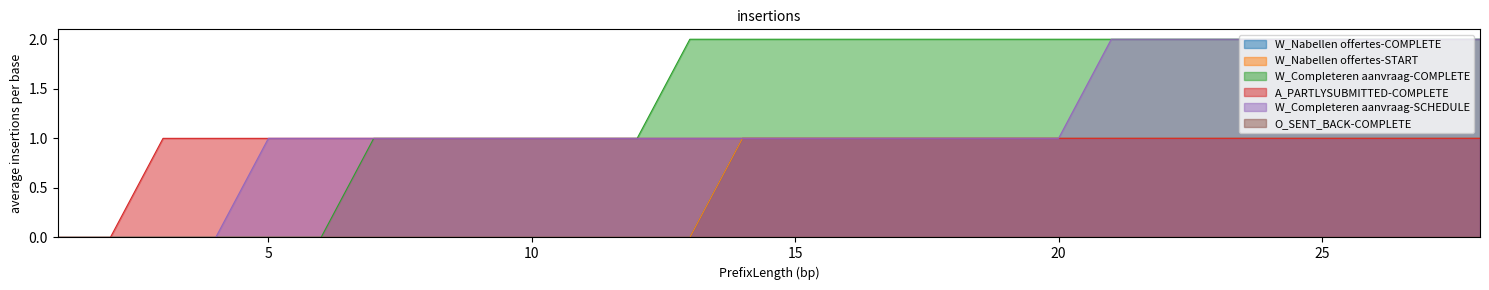

What is the sum of the A_PARTLYSUBMITTED-COMPLETE values at 12 and 17?

2